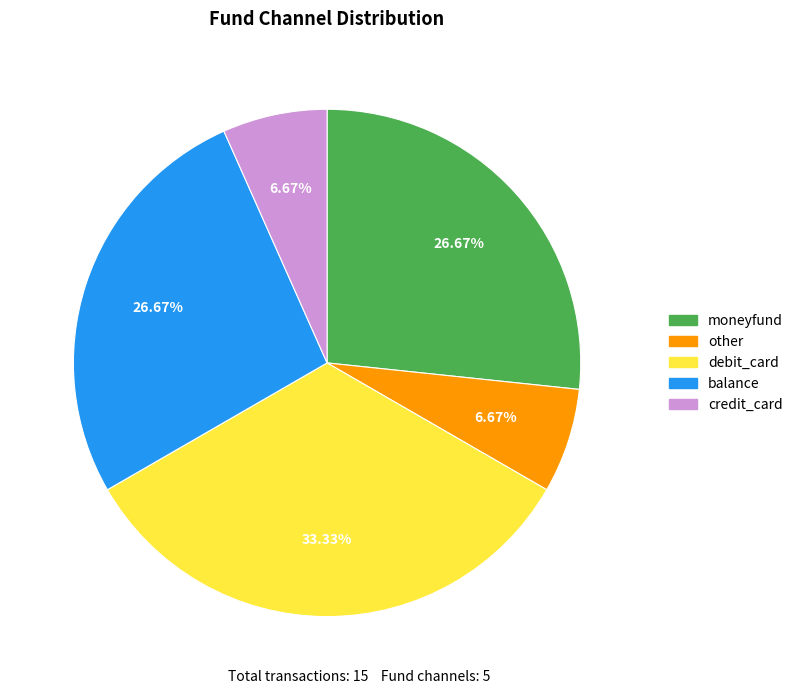

The moneyfund slice represents 42% of the pie. True or false?

False